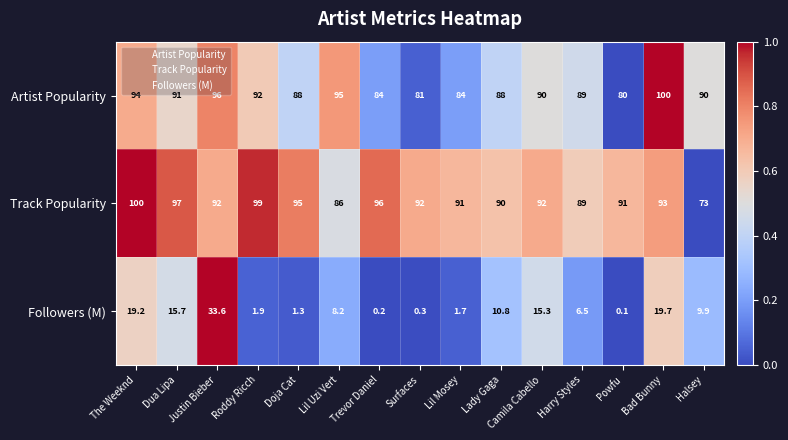

The value of Followers (M) at Bad Bunny is 19.7. True or false?

True